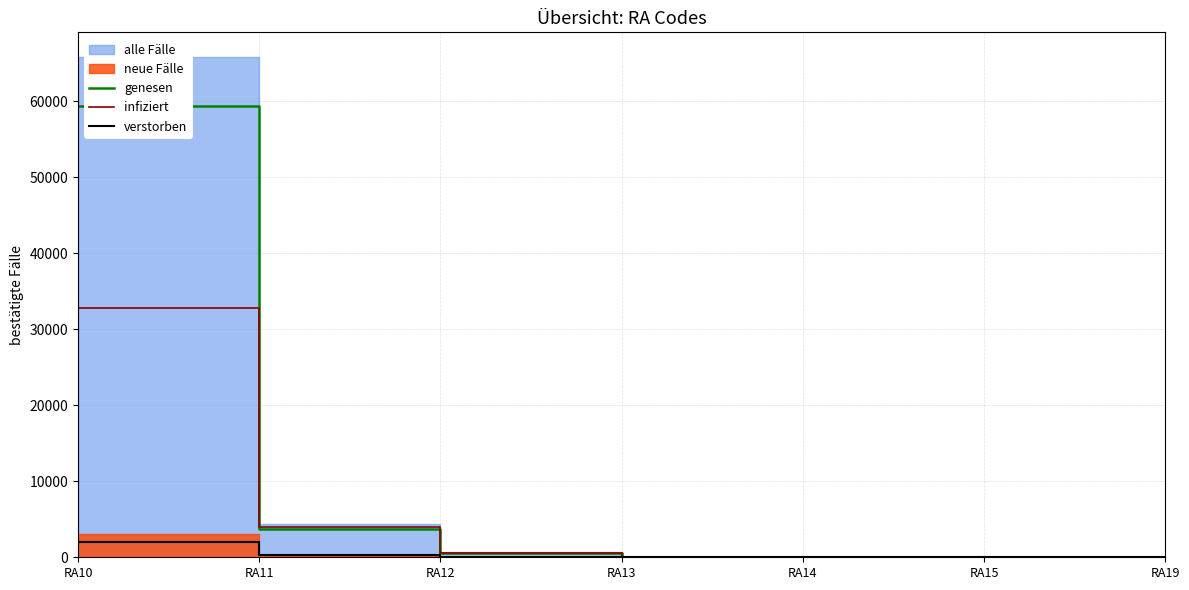

At which category is the sum across all series the highest?

RA10